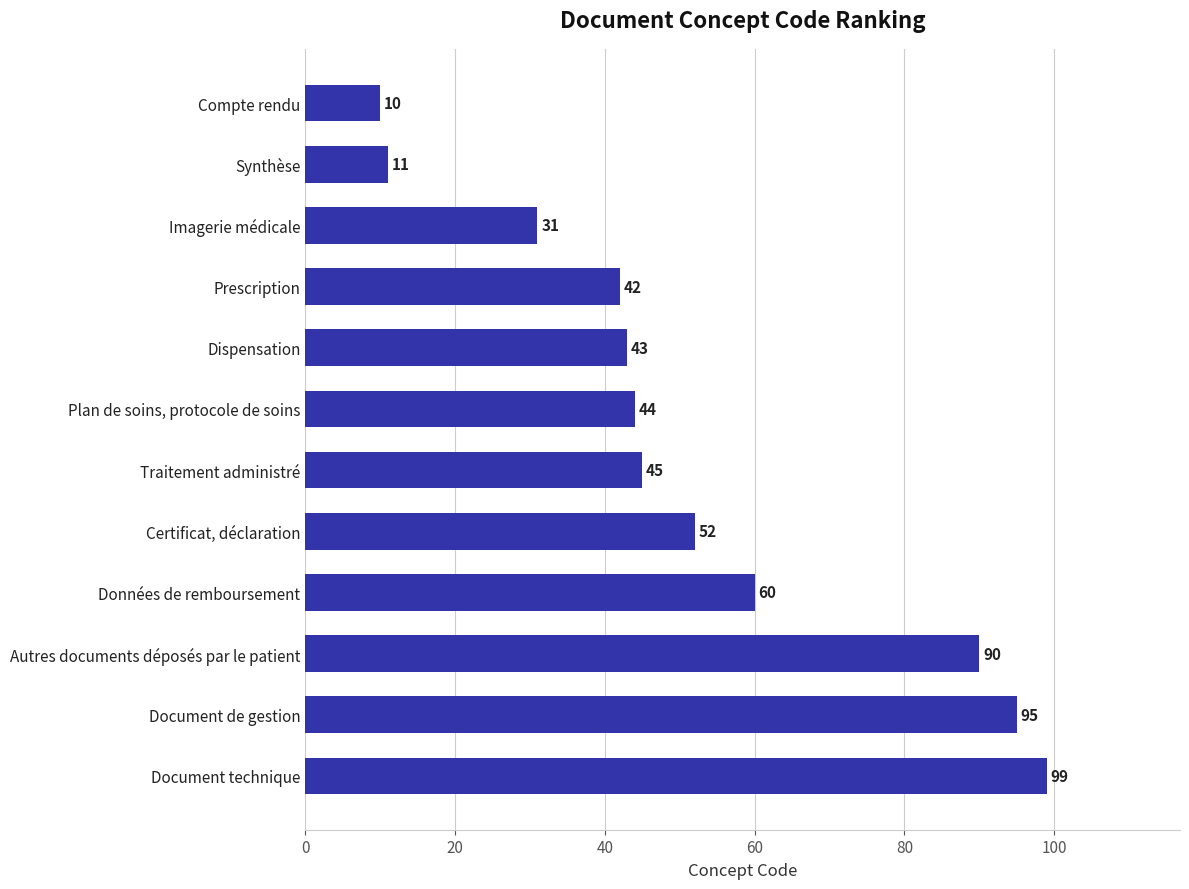

What is the sum of all values?

622